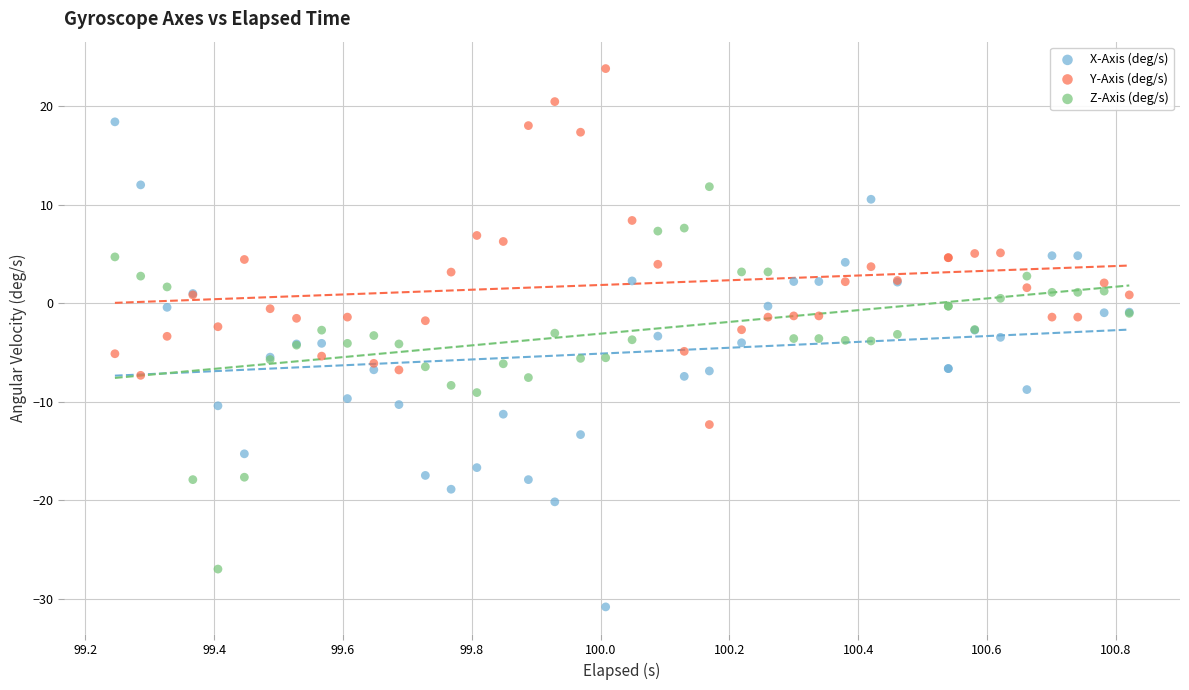

Which series has the widest spread of Y values?

X-Axis (deg/s)